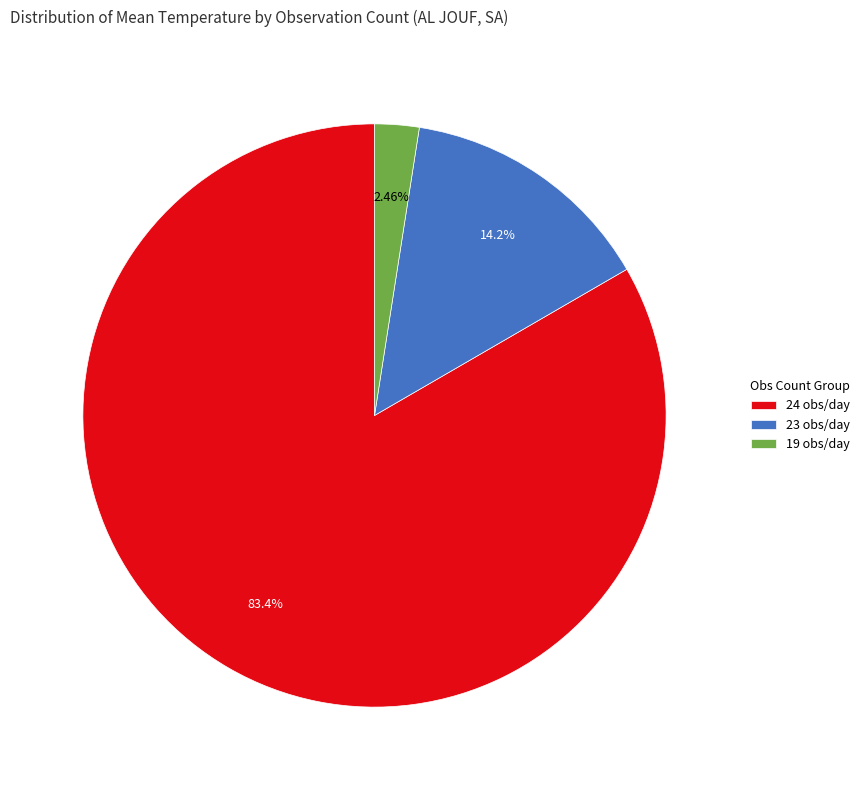

Between 23 obs/day and 24 obs/day, which is larger?

24 obs/day